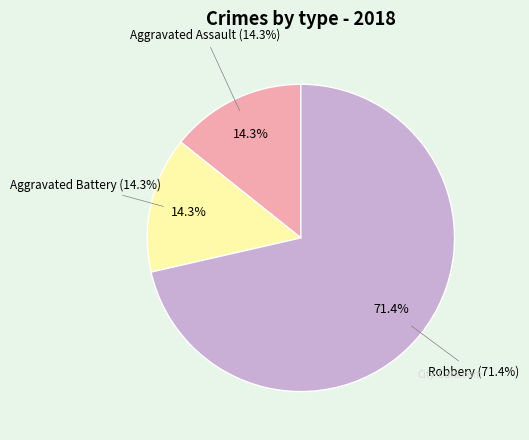

Is Robbery the majority of the pie?

Yes